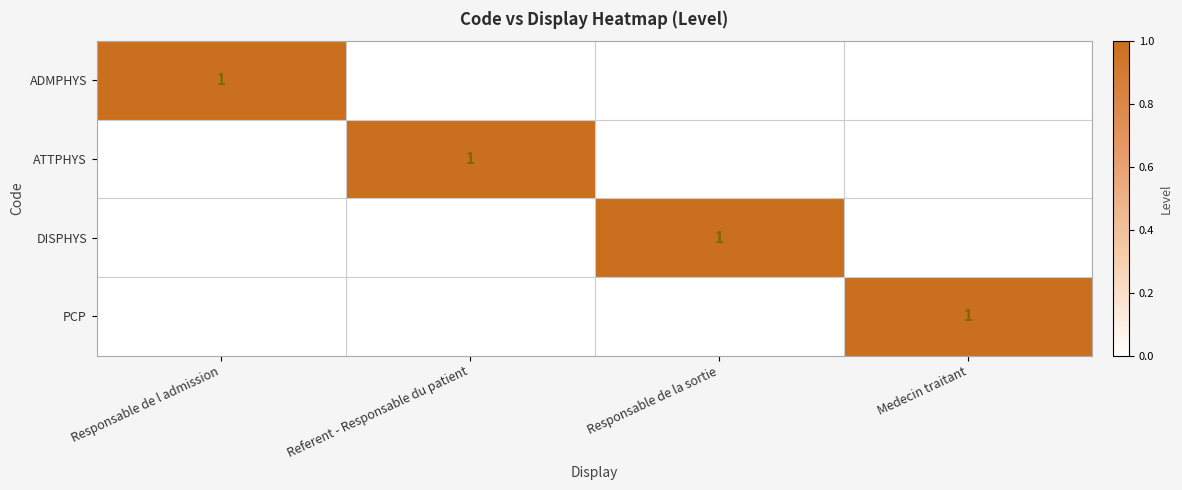

The PCP series shows 1 at Medecin traitant. True or false?

True